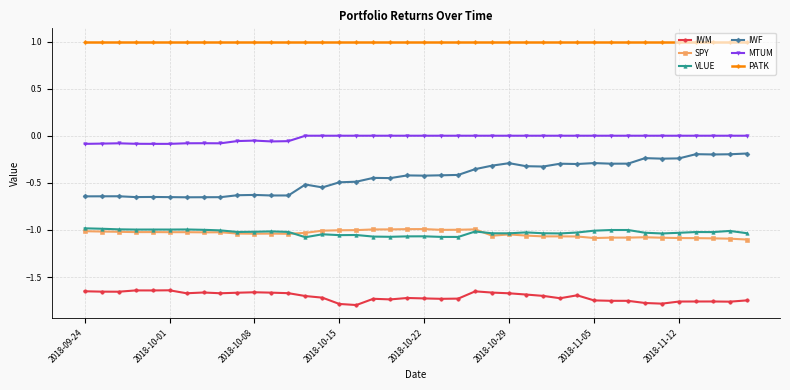

What is the lowest value of the PATK series?

1.0